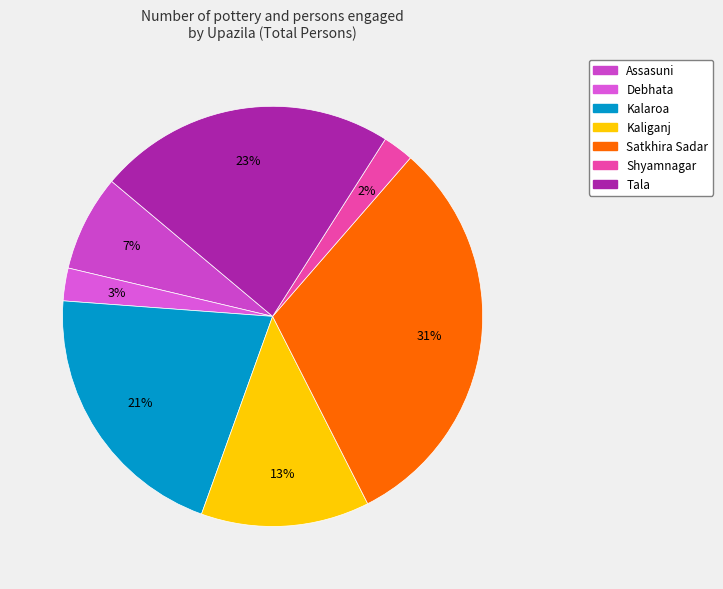

How many slices are in this pie chart?

7